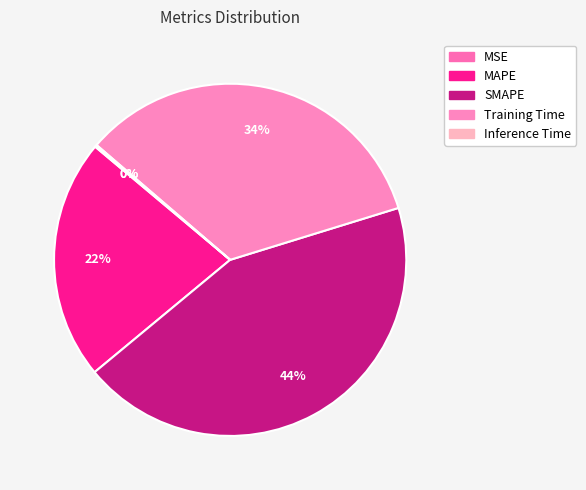

What is the change in value from MSE to MAPE?

+1.0